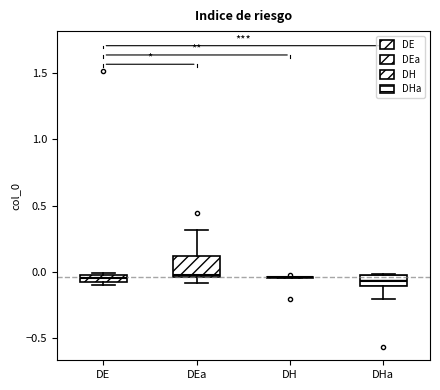

Which box is the tallest, from its lower edge to its upper edge?

DEa